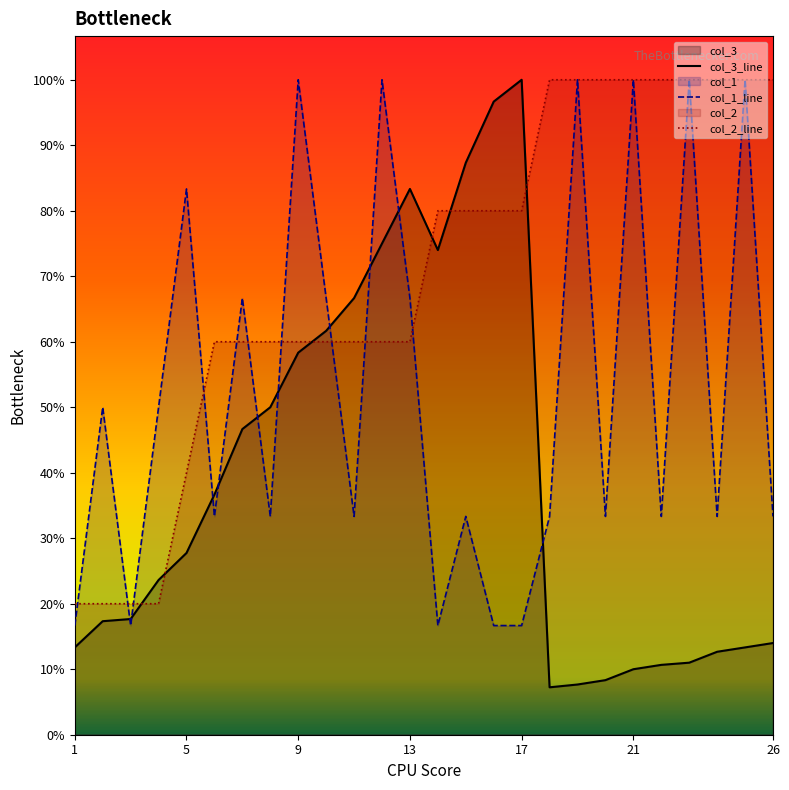

Does the chart display data point markers on the line(s)?

No